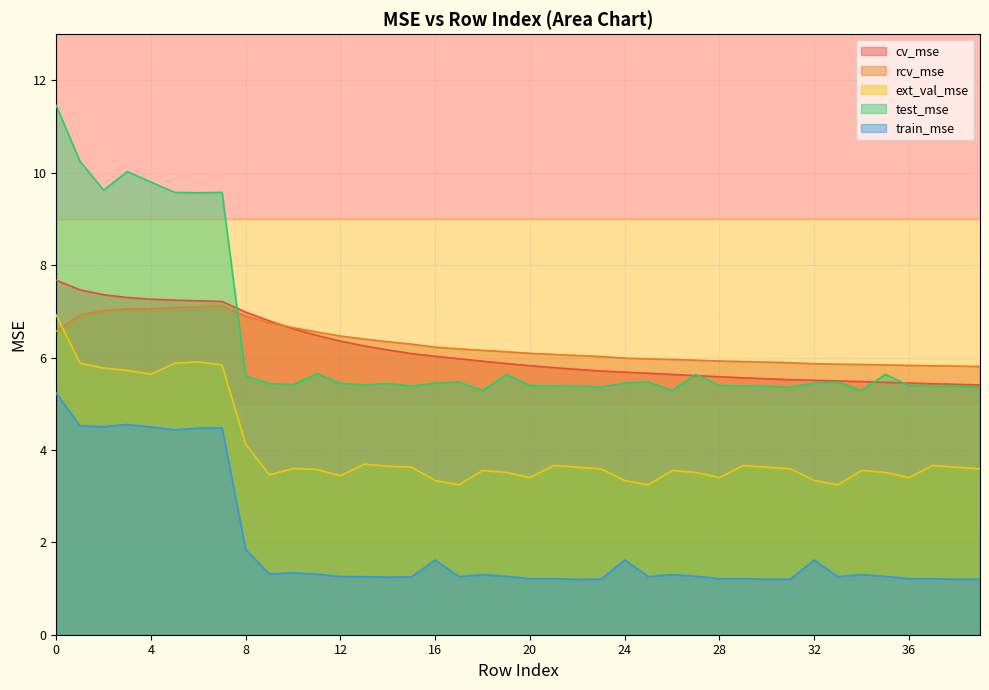

Which series has the widest spread of values?

test_mse